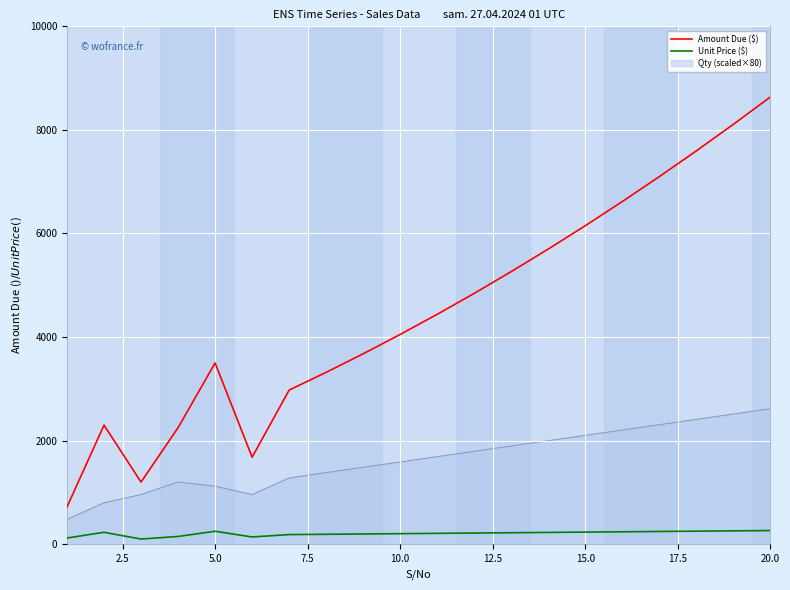

True or false: Qty (scaled×80) and Unit Price ($) intersect in this chart.

False